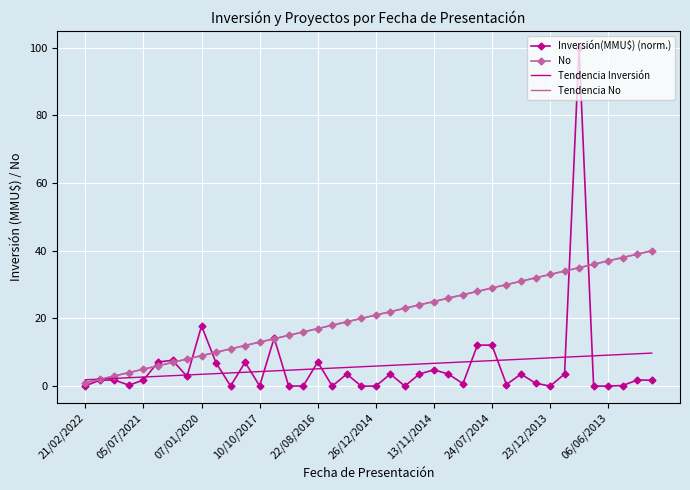

How many distinct data groups are displayed?

4